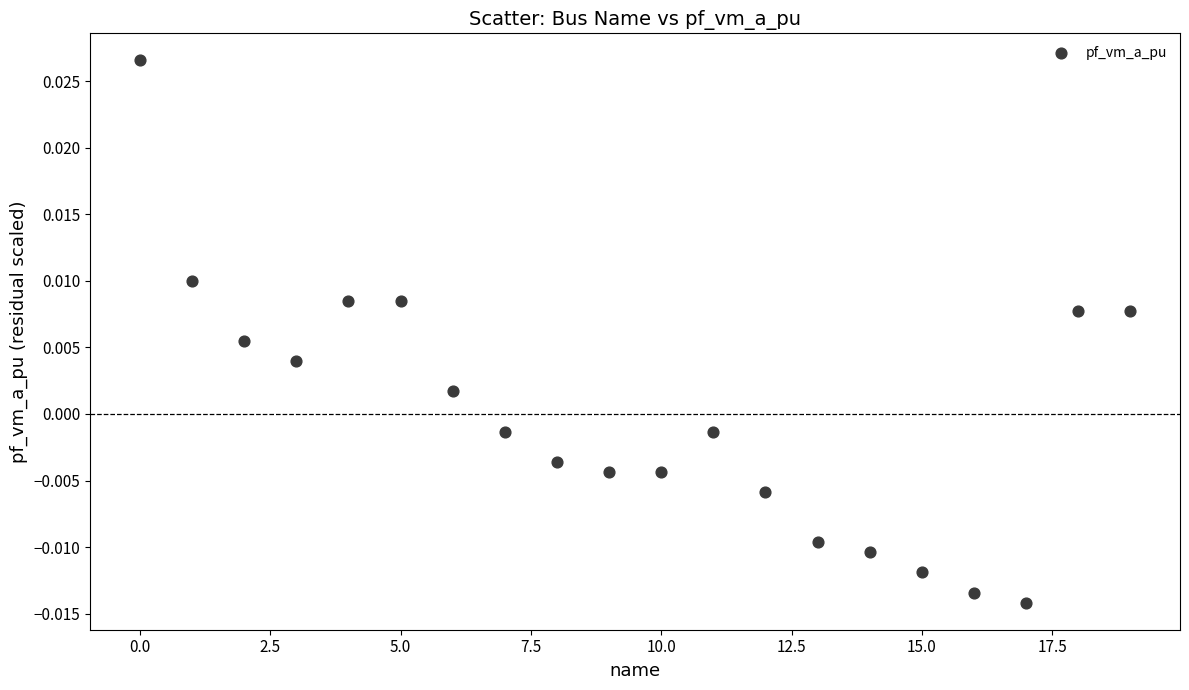

What is the range of X values (max minus min)?

19.0